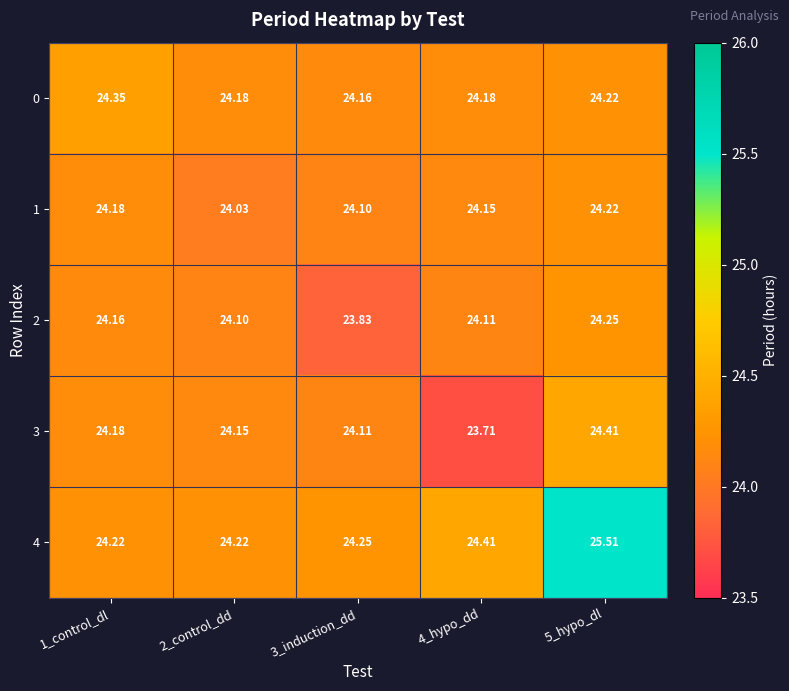

How many series are shown in this chart?

5